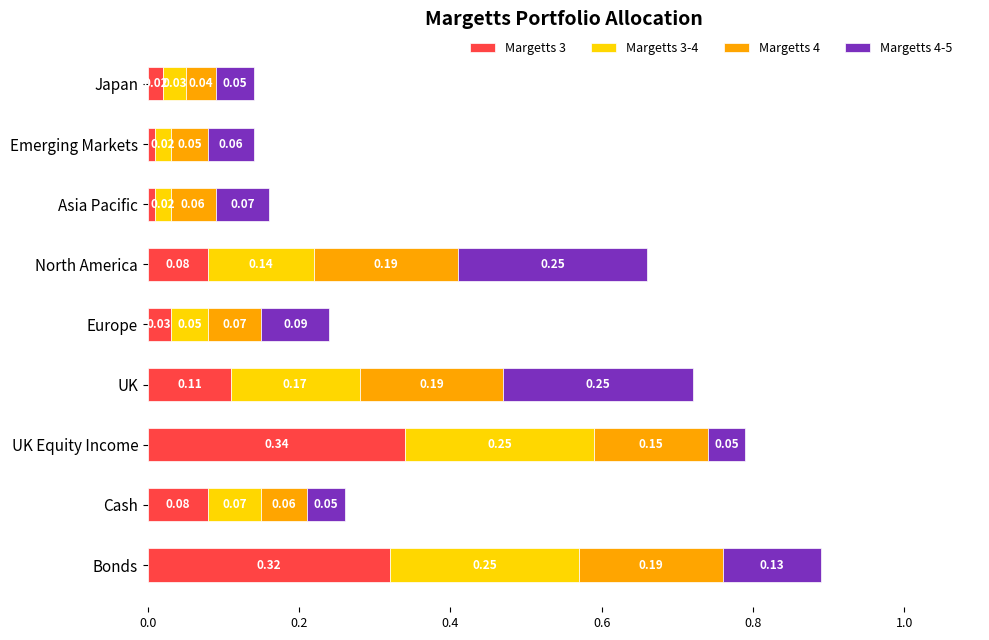

At which label does Margetts 3 reach its peak?

UK Equity Income